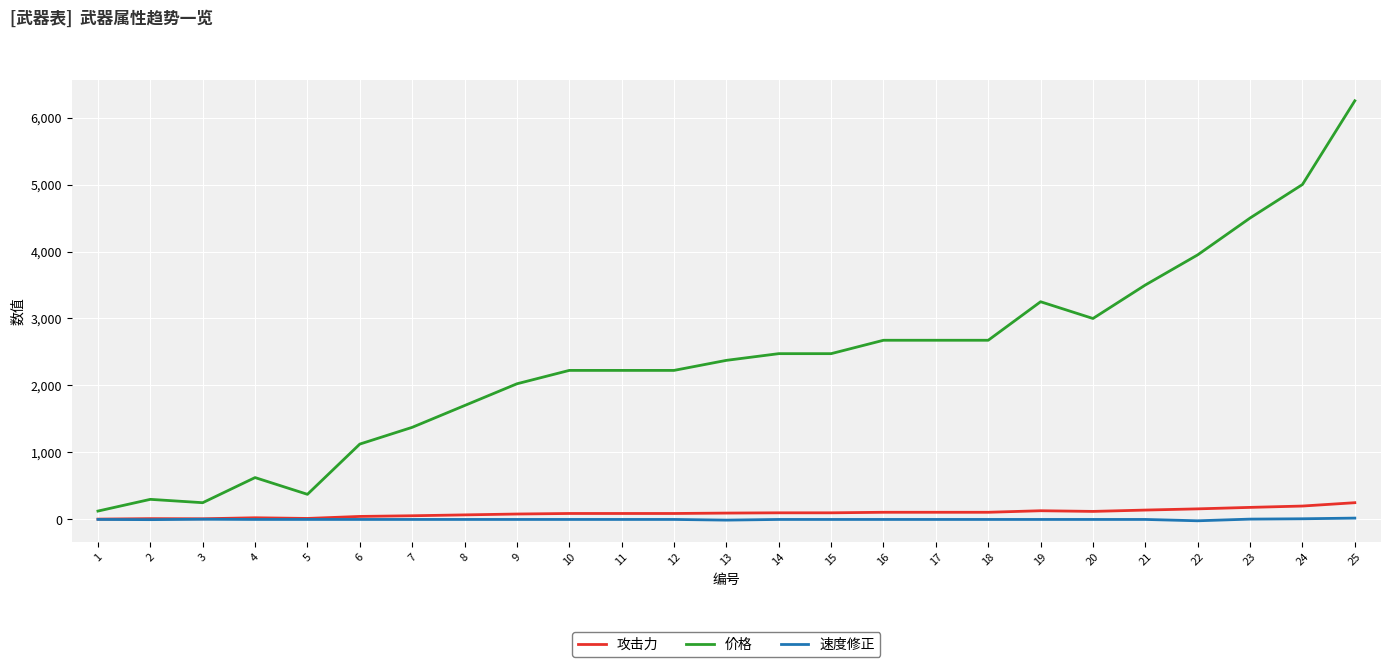

Which series has the largest range (max minus min)?

价格